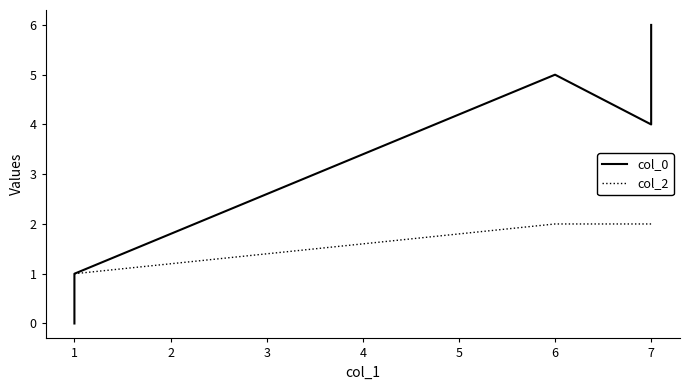

List the series in order of their overall mean, lowest first.

col_2, col_0